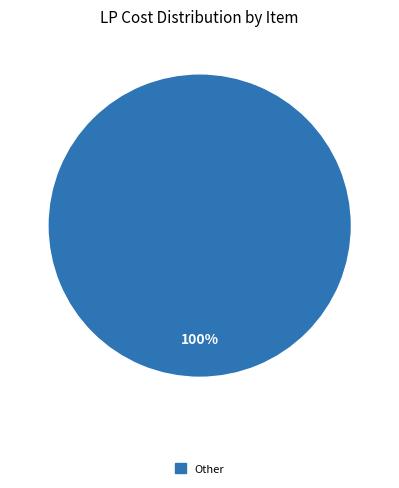

Is there a majority slice in this chart?

Yes